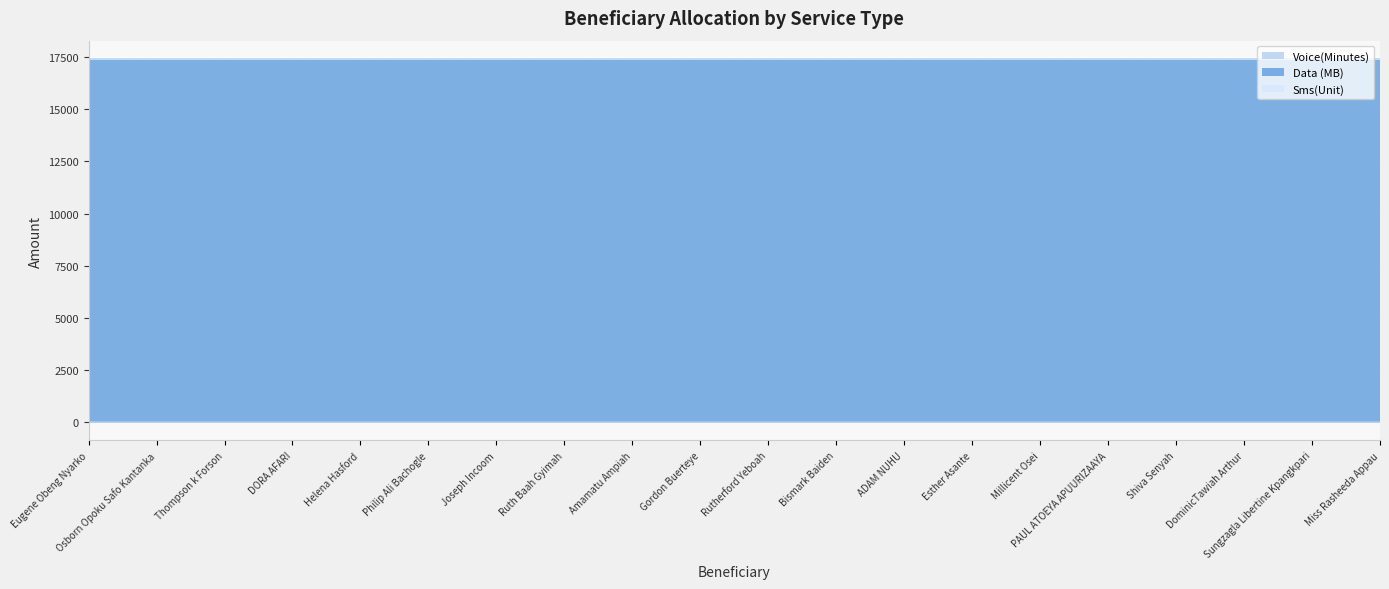

The value of Voice(Minutes) at ADAM NUHU is 0. True or false?

True